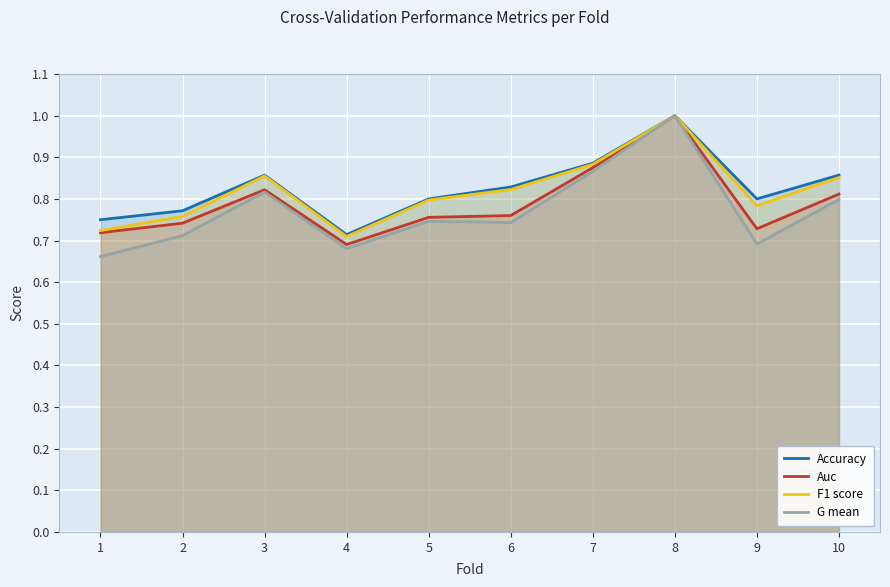

At which category is the sum across all series the highest?

8